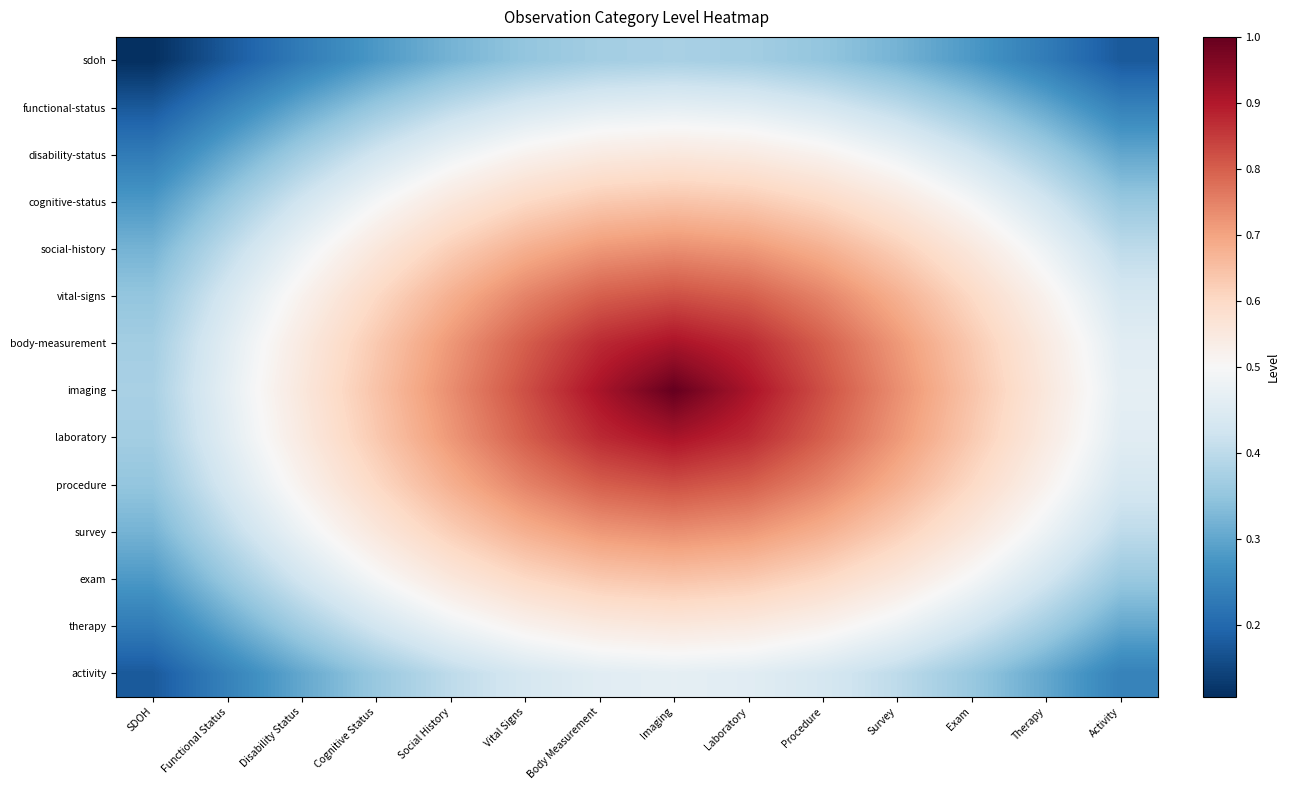

How many series are shown in this chart?

14